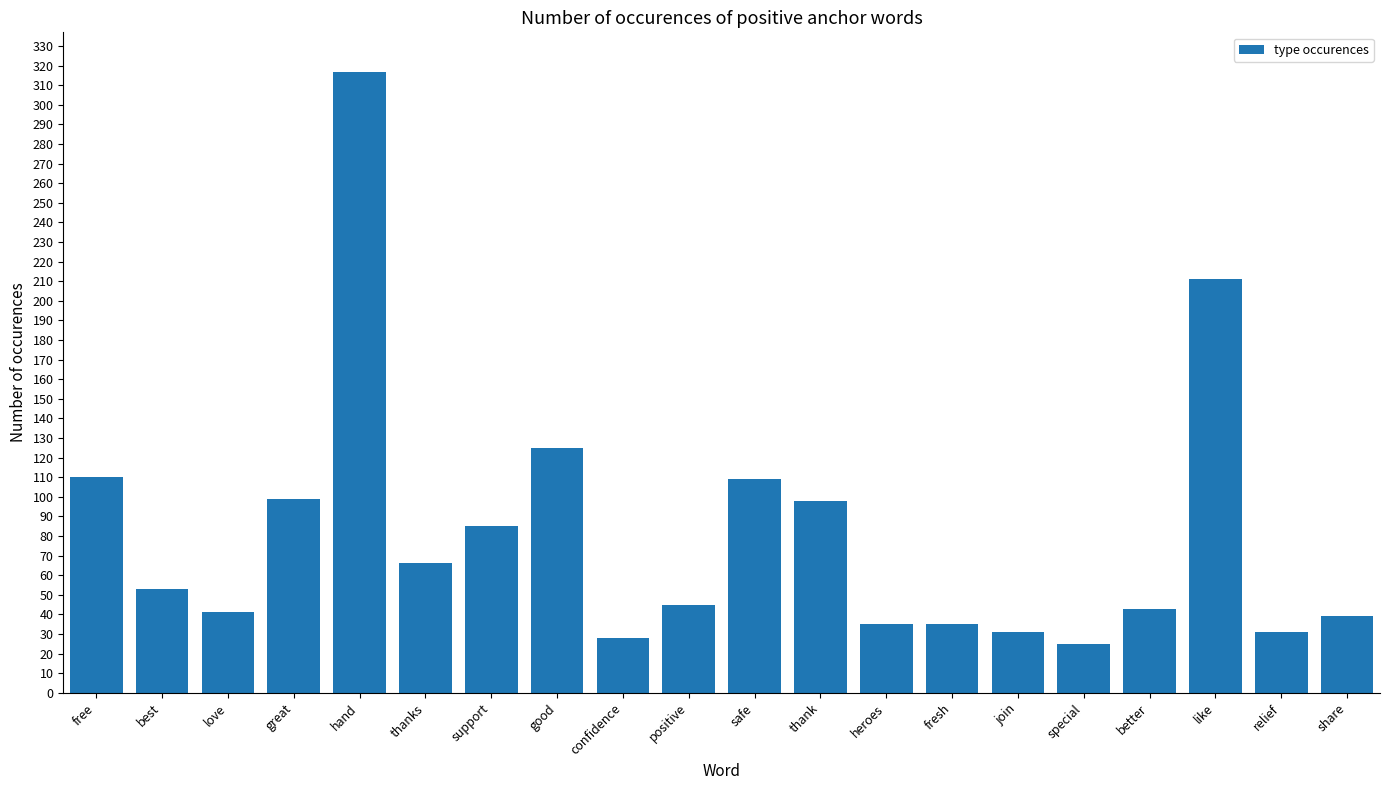

The chart shows a value of 66 at thanks. True or false?

True